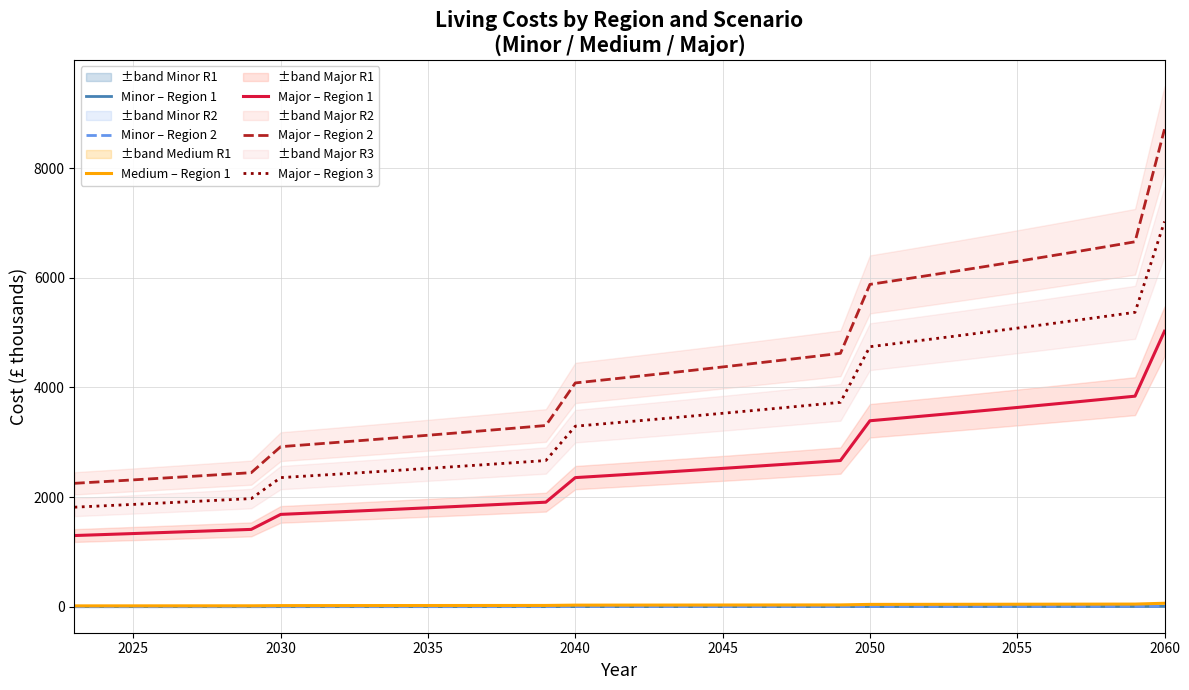

True or false: Minor – Region 1 and Major – Region 2 intersect in this chart.

False